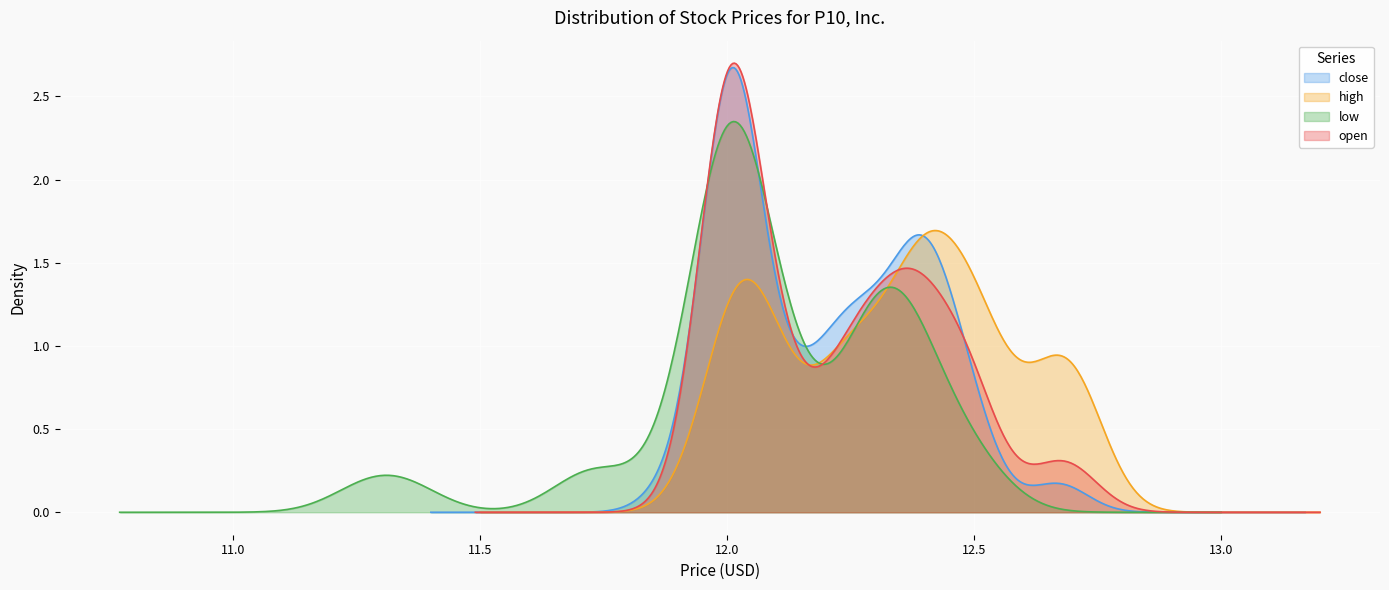

Which series changed the most between 26 and 31?

high